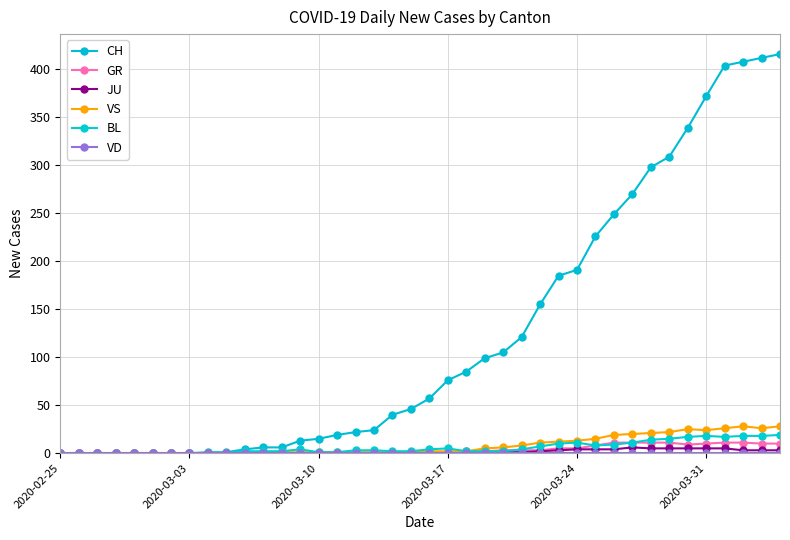

Which series has the largest total across all categories?

CH